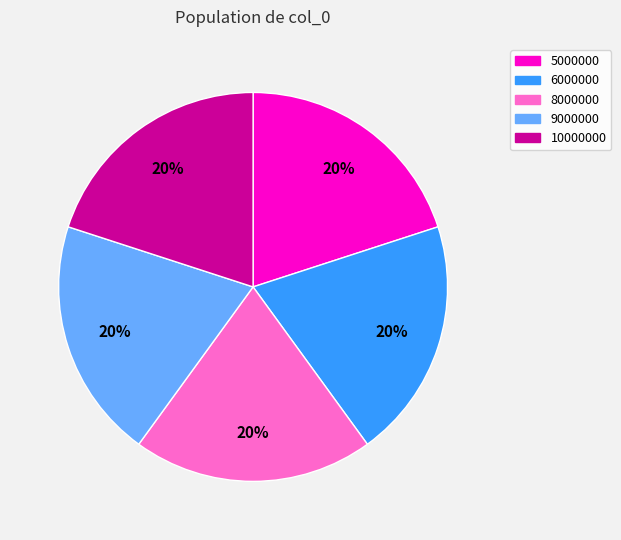

Is the sum of 5000000 and 10000000 greater than half?

No